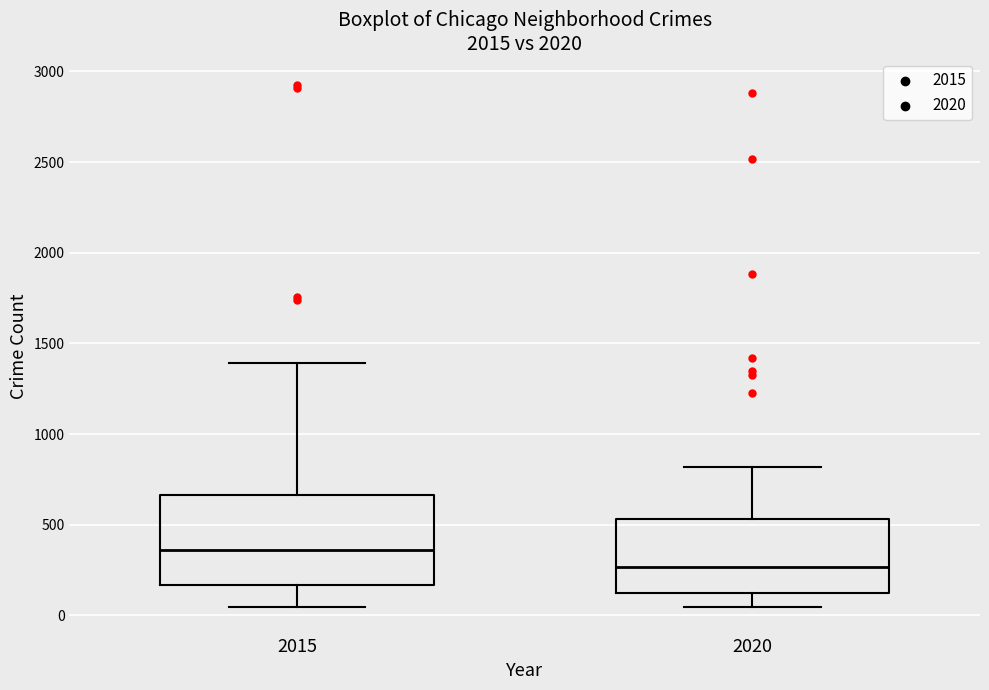

Where does the lower whisker of the box at x = 2015 end on the y-axis? The values are not printed on the chart, so give them approximately, as read against the axis.

50